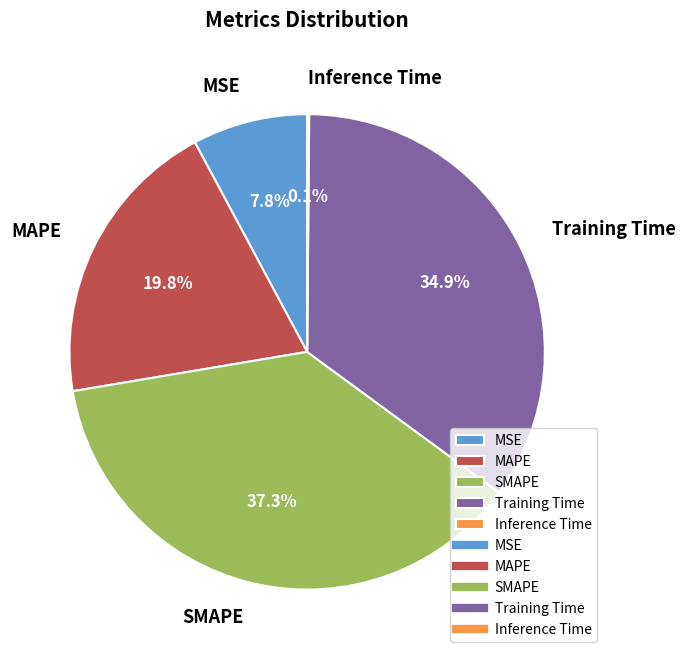

What portion of the pie excludes SMAPE?

62.7%